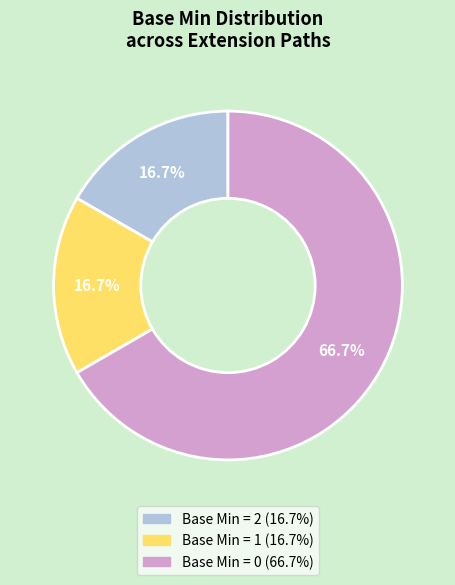

Combined, what portion of the pie is Base Min = 1 (16.7%) and Base Min = 0 (66.7%)?

83.3%